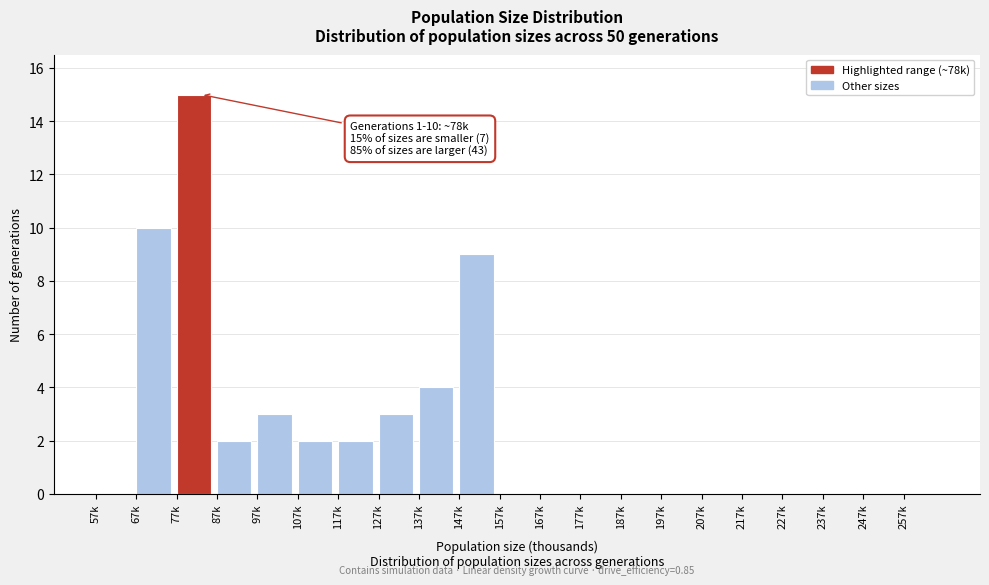

Reading right to left, transcribe all the data shown in this chart.

257k=0	247k=0	237k=0	227k=0	217k=0	207k=0	197k=0	187k=0	177k=0	167k=0	157k=0	147k=9	137k=4	127k=3	117k=2	107k=2	97k=3	87k=2	77k=15	67k=10	57k=0